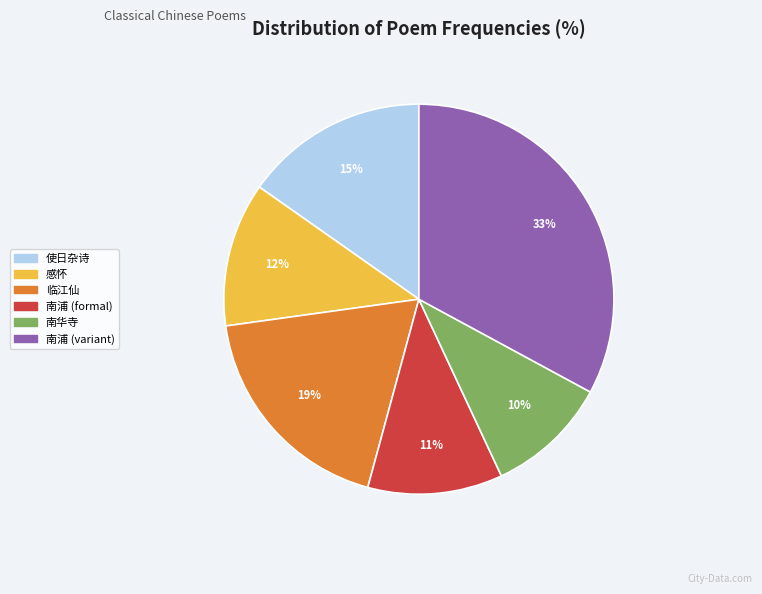

What is the largest slice in the pie chart?

南浦 (variant)